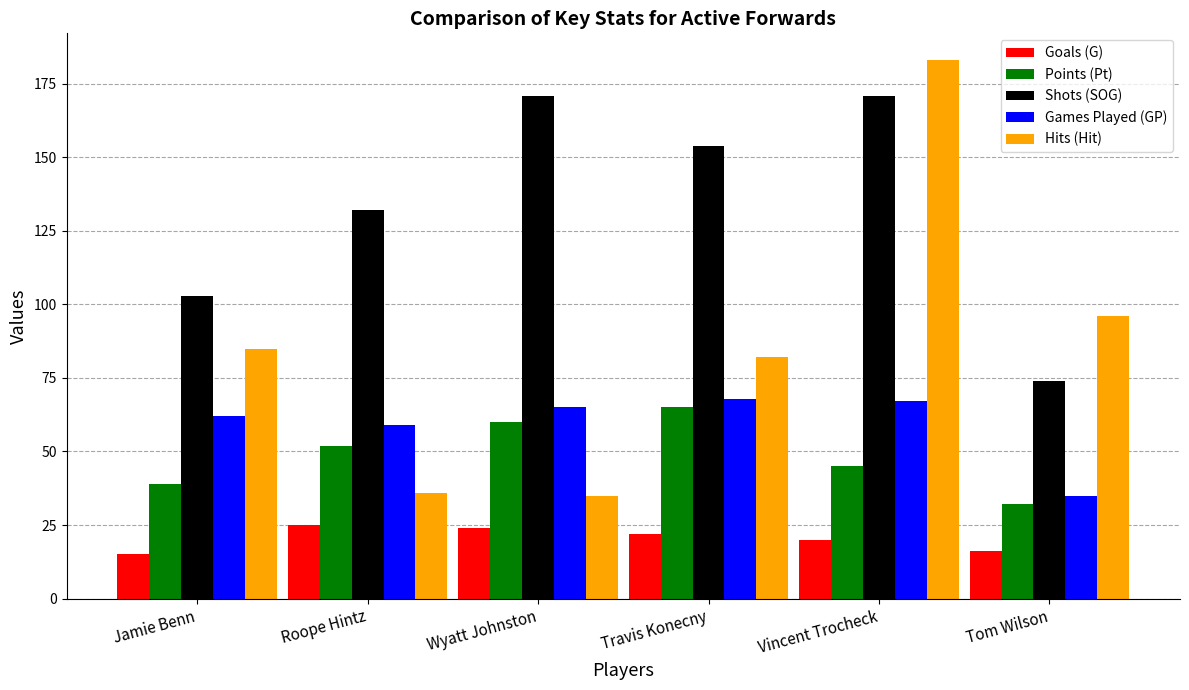

At Jamie Benn, list the series in order from smallest to largest.

Goals (G), Points (Pt), Games Played (GP), Hits (Hit), Shots (SOG)